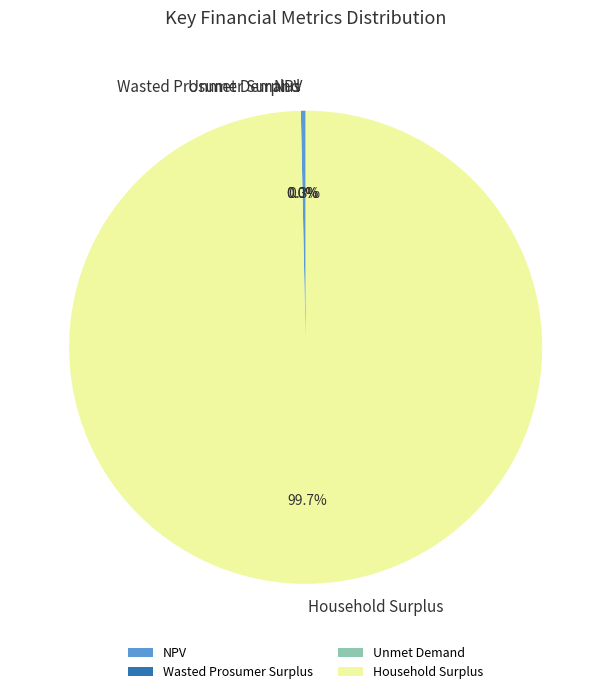

What is the majority slice?

Household Surplus